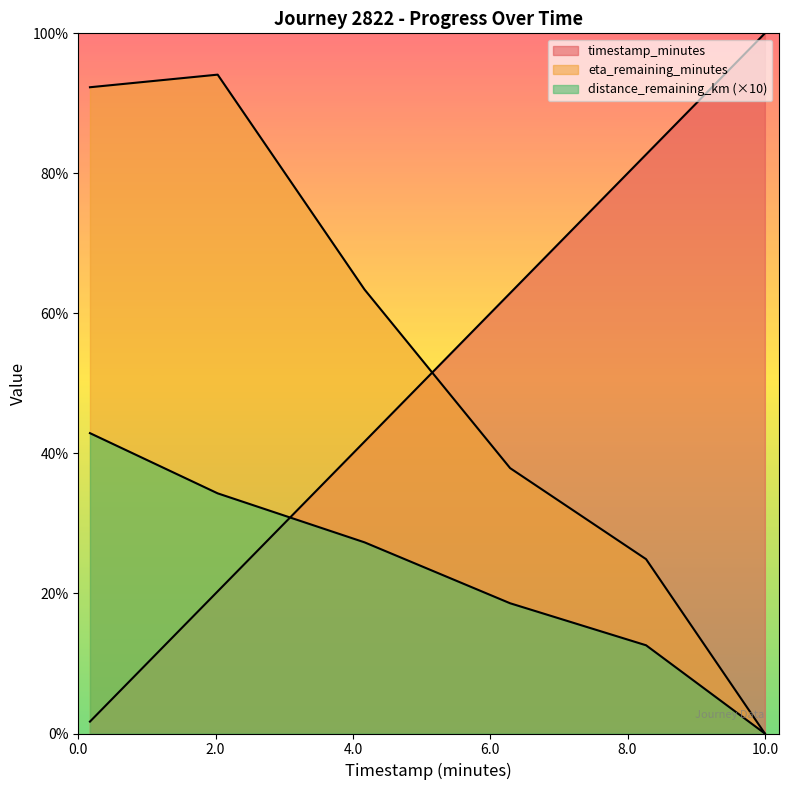

Reading right to left, transcribe all the data shown in this chart.

timestamp_minutes: 10.0	8.3	6.3	4.2	2.0	0.2
distance_remaining_km: 0.0	1.3	1.9	2.7	3.4	4.3
eta_remaining_minutes: 0.0	2.5	3.8	6.3	9.4	9.2